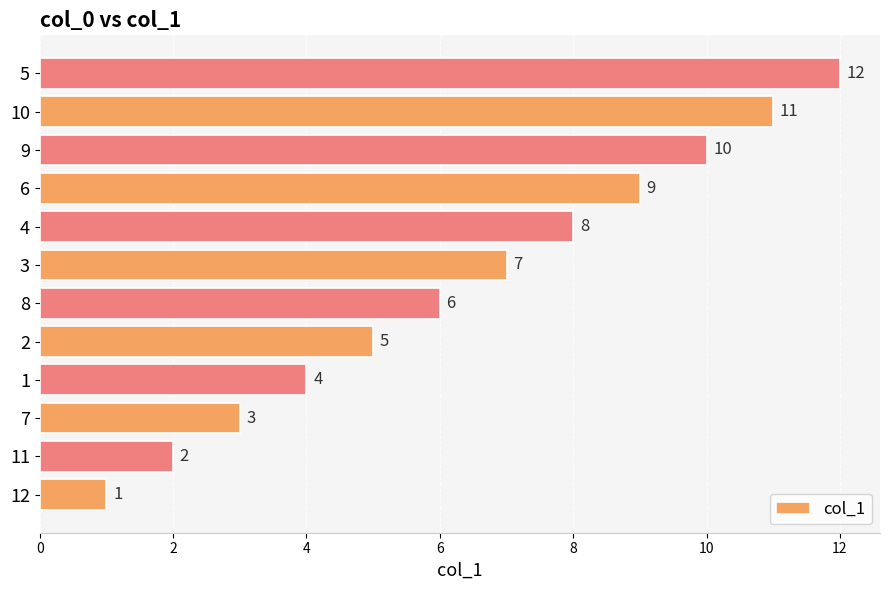

True or false: the data shows 6 at 8.

True